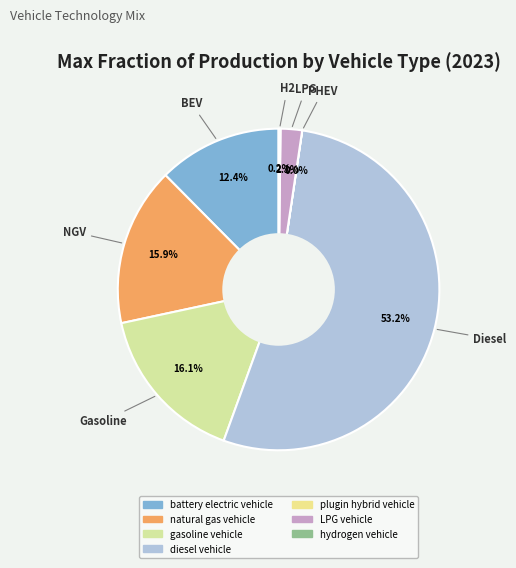

How much of the chart is everything except diesel vehicle?

46.8%